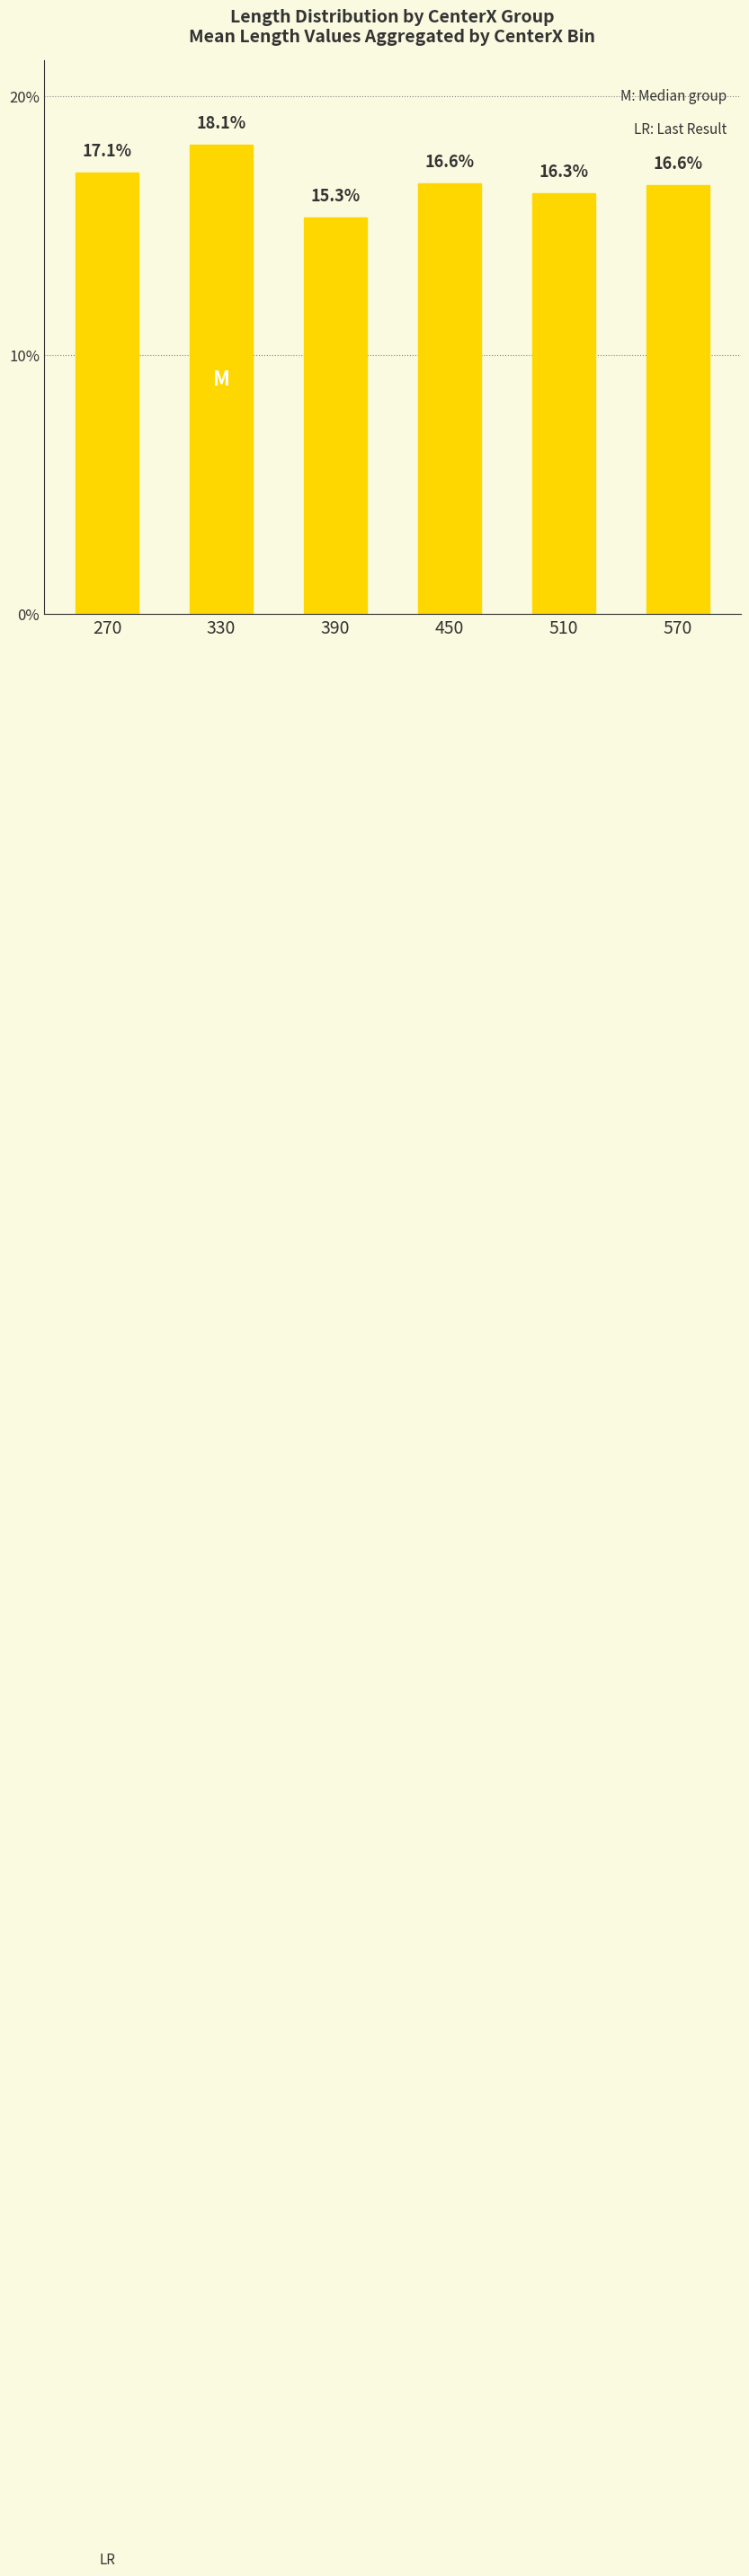

Approximately how many times larger is the value at 510 compared to 330?

0.9